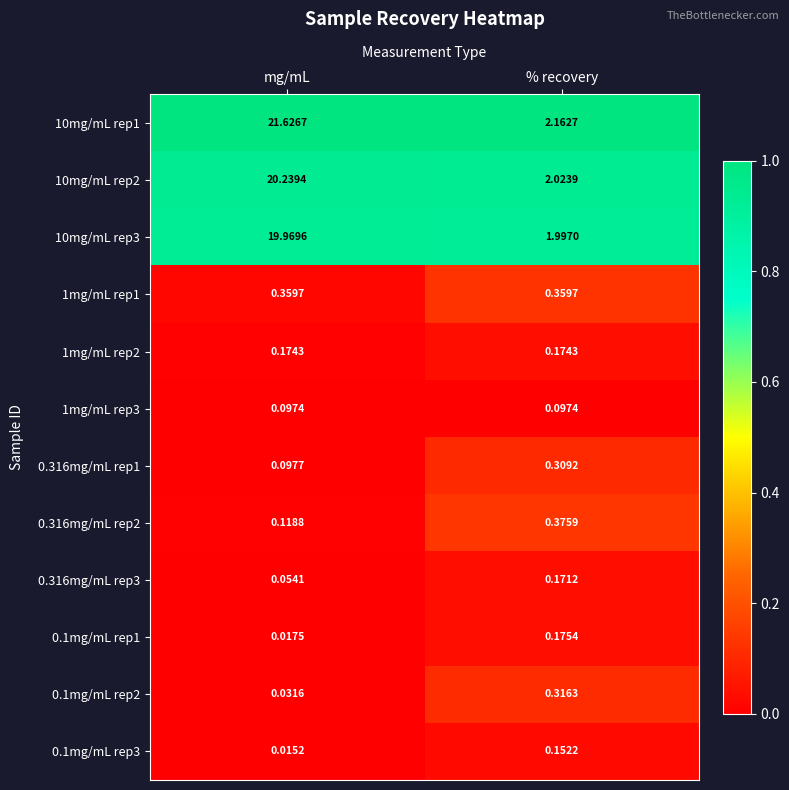

Is the value of 0.316mg/mL rep2 at mg/mL greater than the value of 1mg/mL rep1 at % recovery?

No